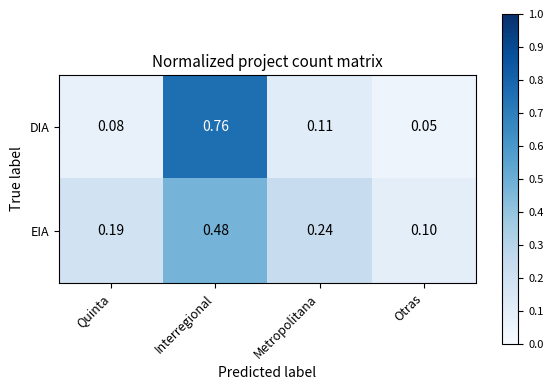

Between Metropolitana and Otras, which series saw the biggest shift?

EIA